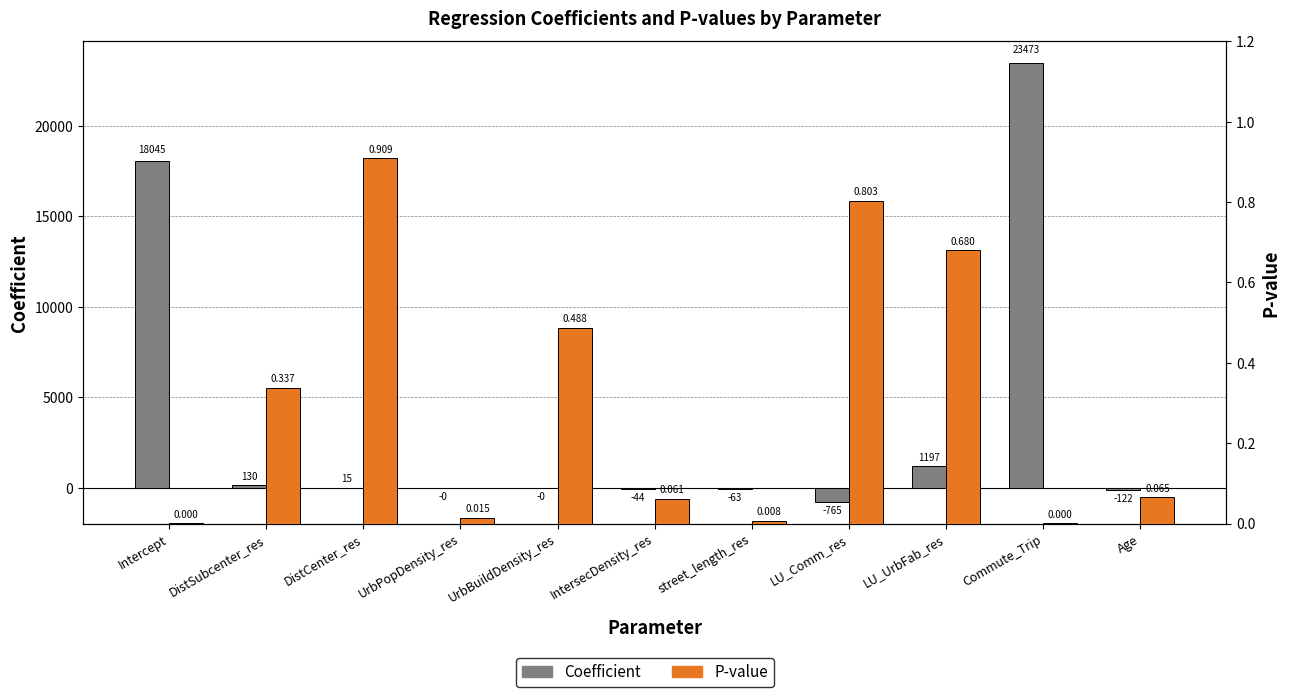

The p_value series shows 0.1 at Age. True or false?

False